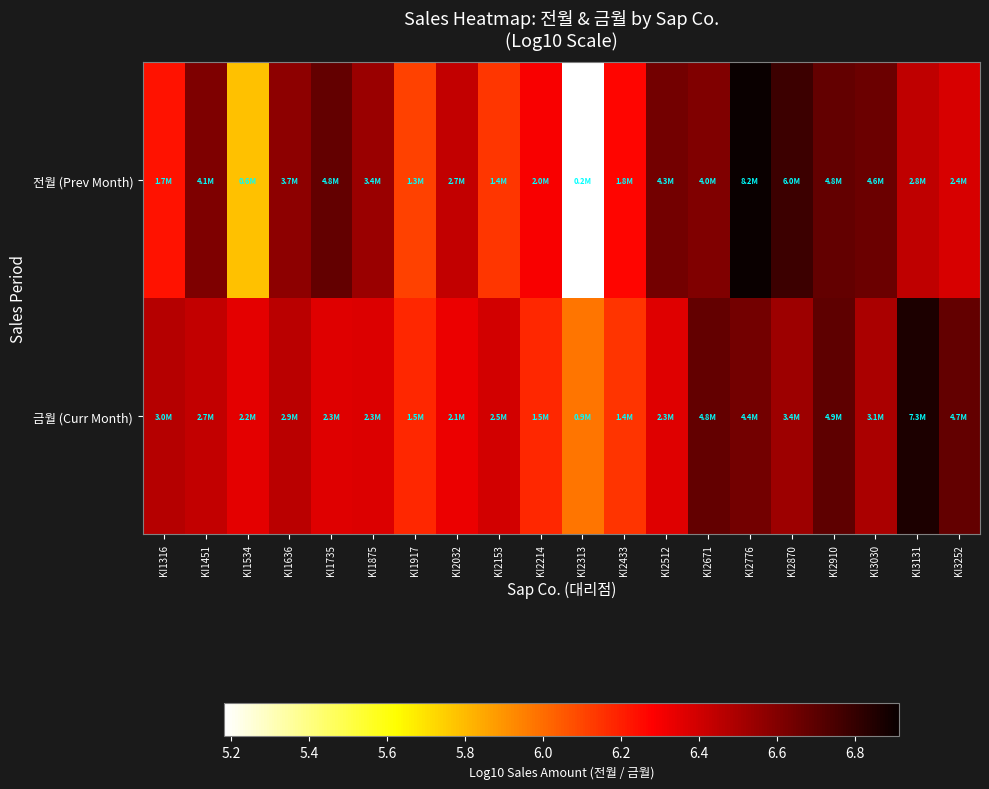

Reading right to left, list all the values displayed in this chart.

전월 (Prev Month): KI3252=6.4	KI3131=6.4	KI3030=6.7	KI2910=6.7	KI2870=6.8	KI2776=6.9	KI2671=6.6	KI2512=6.6	KI2433=6.3	KI2313=5.2	KI2214=6.3	KI2153=6.1	KI2032=6.4	KI1917=6.1	KI1875=6.5	KI1735=6.7	KI1636=6.6	KI1534=5.8	KI1451=6.6	KI1316=6.2
금월 (Curr Month): KI3252=6.7	KI3131=6.9	KI3030=6.5	KI2910=6.7	KI2870=6.5	KI2776=6.6	KI2671=6.7	KI2512=6.4	KI2433=6.1	KI2313=6.0	KI2214=6.2	KI2153=6.4	KI2032=6.3	KI1917=6.2	KI1875=6.4	KI1735=6.4	KI1636=6.5	KI1534=6.3	KI1451=6.4	KI1316=6.5